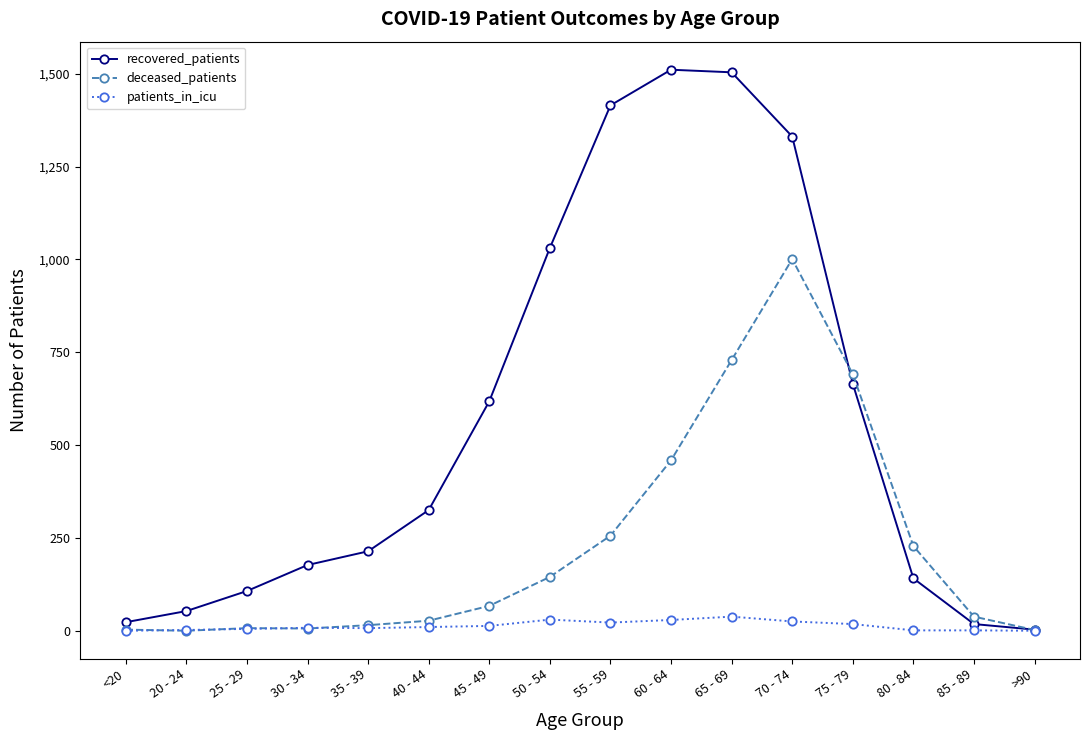

At 50 - 54, list the series in order from smallest to largest.

patients_in_icu, deceased_patients, recovered_patients